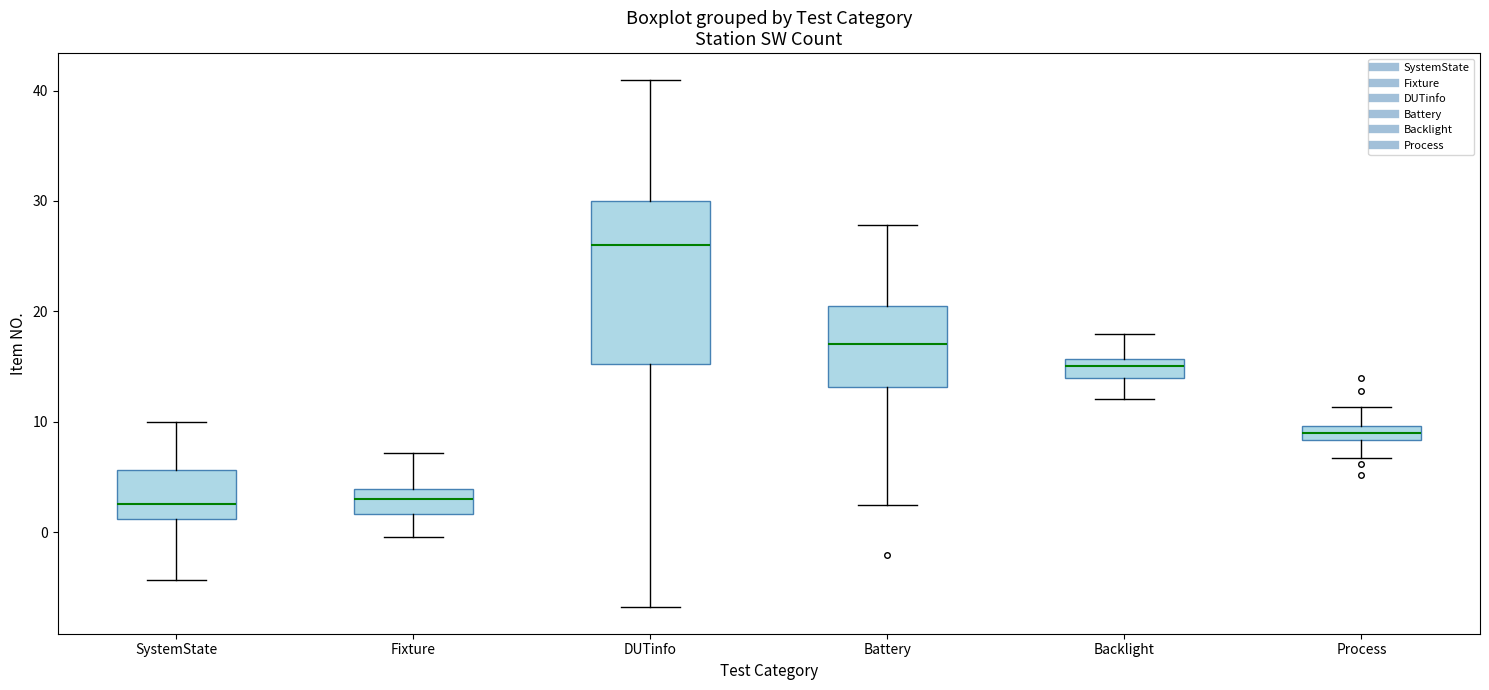

Which box's median line is the highest?

DUTinfo